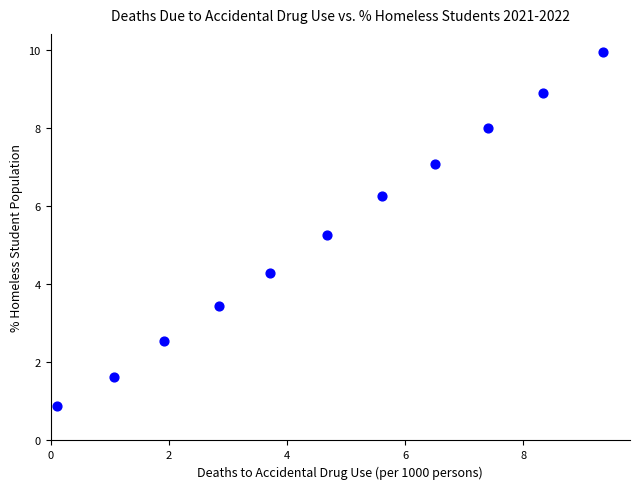

What Y value in the scatter plot is closest to 5?

5.3